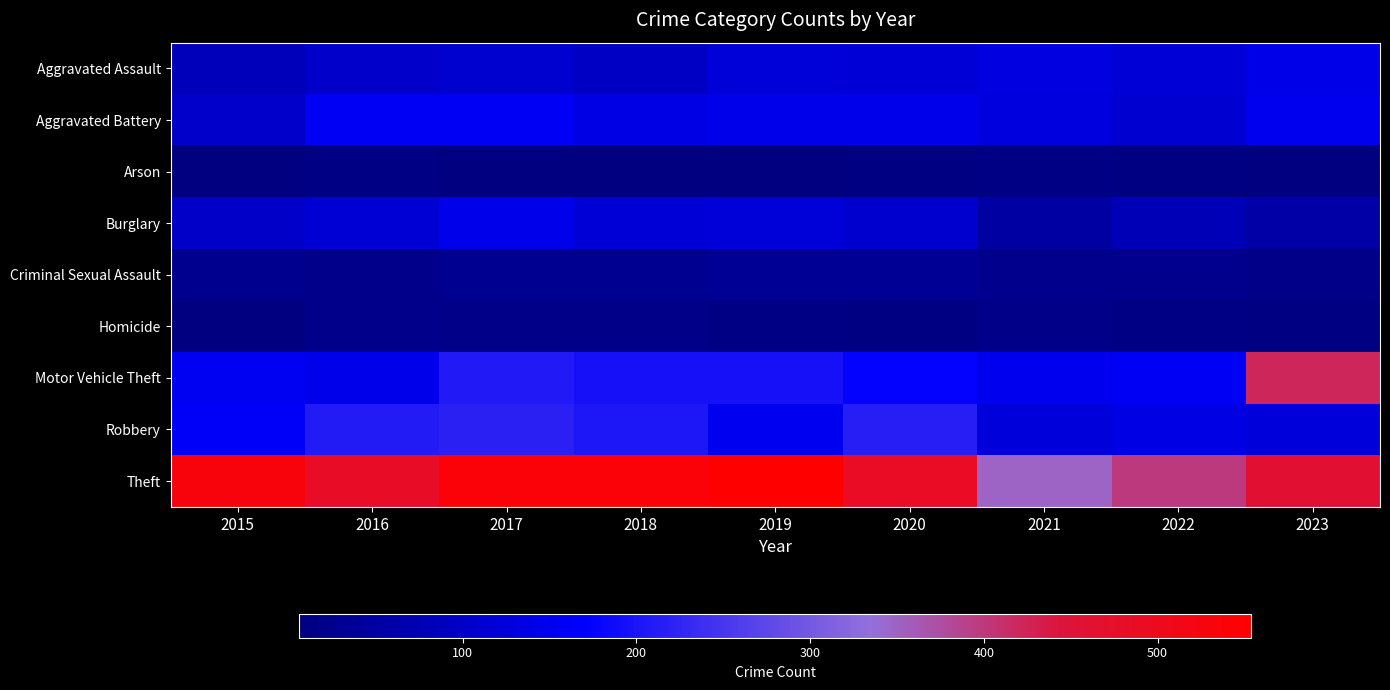

What is the total value across all series at 2023?

1399